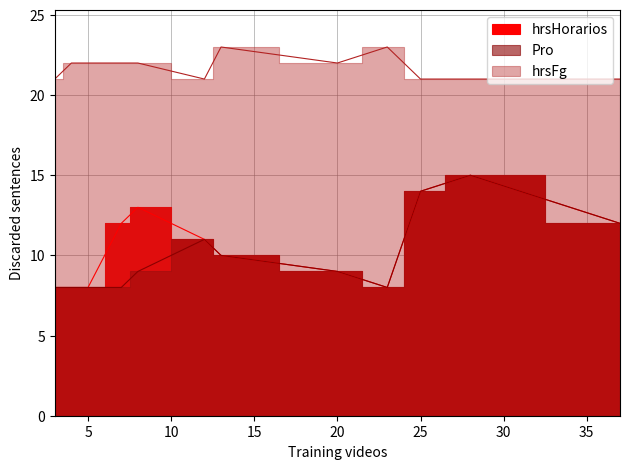

Reading left to right, what are all the values shown in this chart?

hrsHorarios: 8	8	8	12	13	11	10	9	8	14	15	12
Pro: 8	8	8	8	9	11	10	9	8	14	15	12
hrsFg: 21	22	22	22	22	21	23	22	23	21	21	21